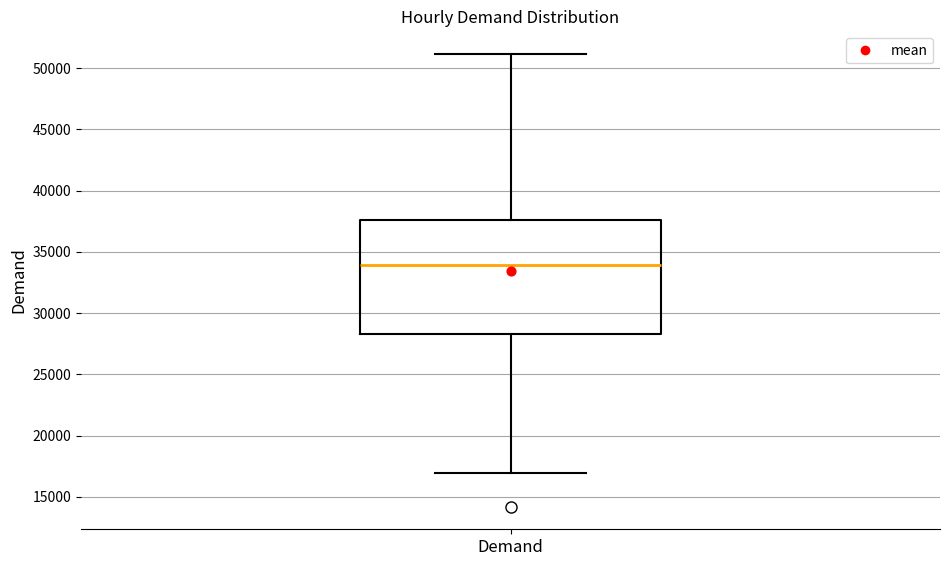

Where does the upper whisker of the box for Demand end on the y-axis? The values are not printed on the chart, so give them approximately, as read against the axis.

51000